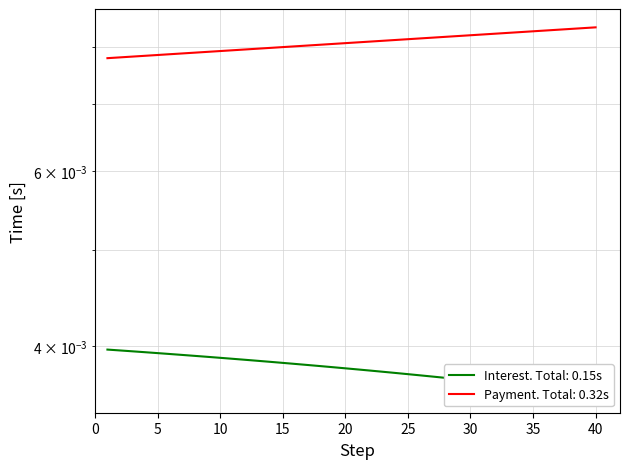

True or false: month_payment and interest intersect in this chart.

False